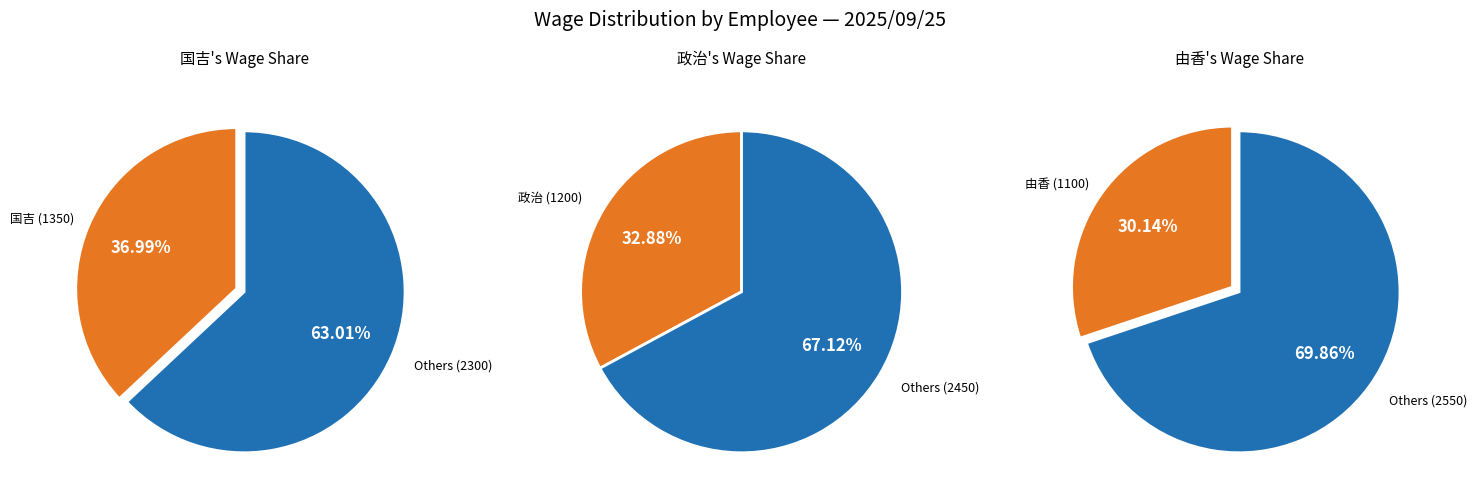

To the nearest percent, what is the combined percentage of 政治 and 国吉?

70%